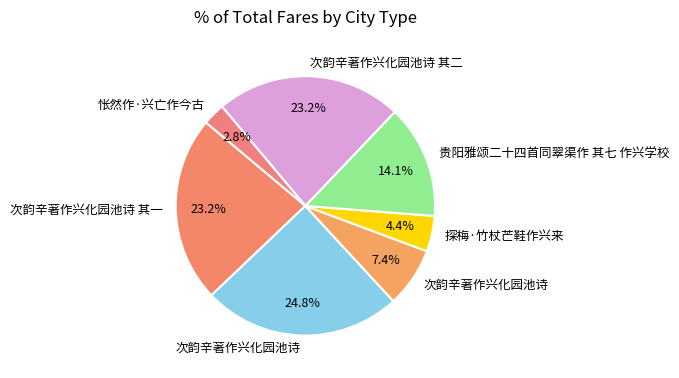

Does any single category account for the majority?

No